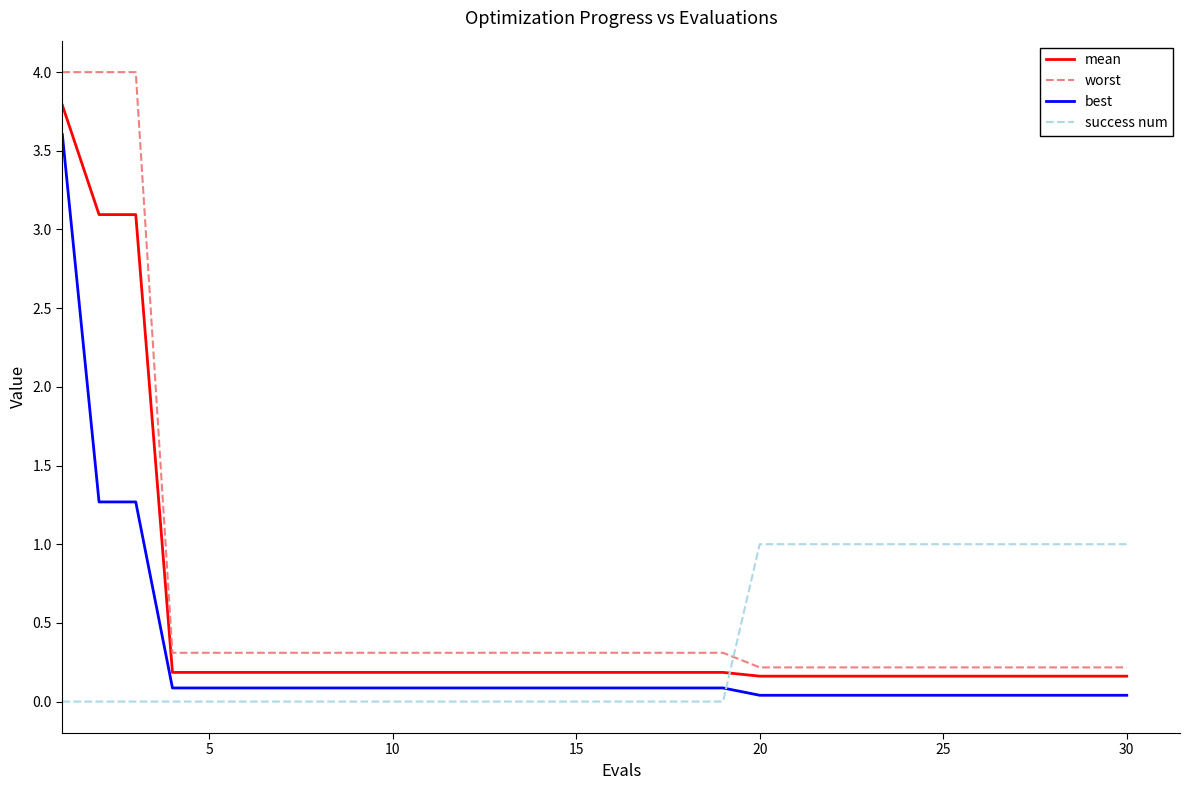

True or false: mean and worst cross at least once.

False